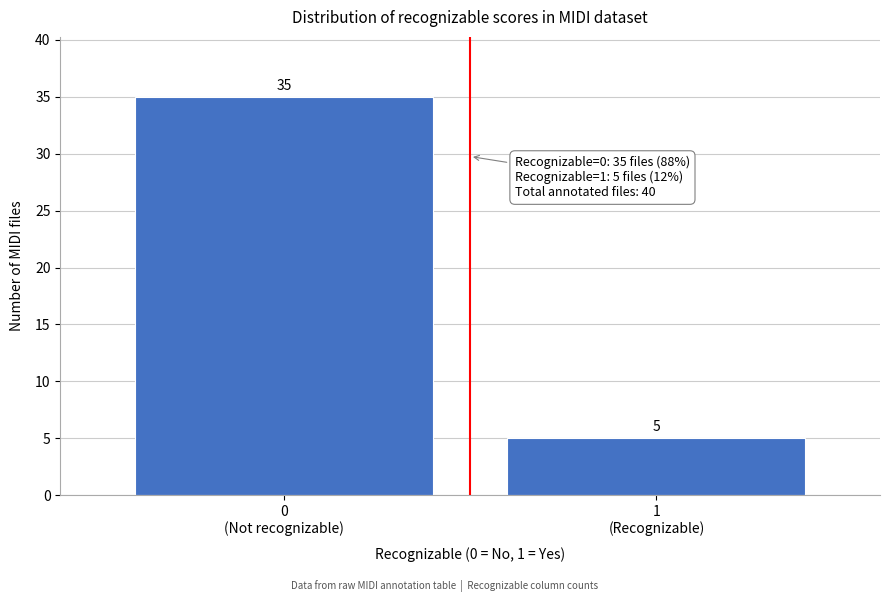

Reading left to right, what are all the values shown in this chart?

35	5